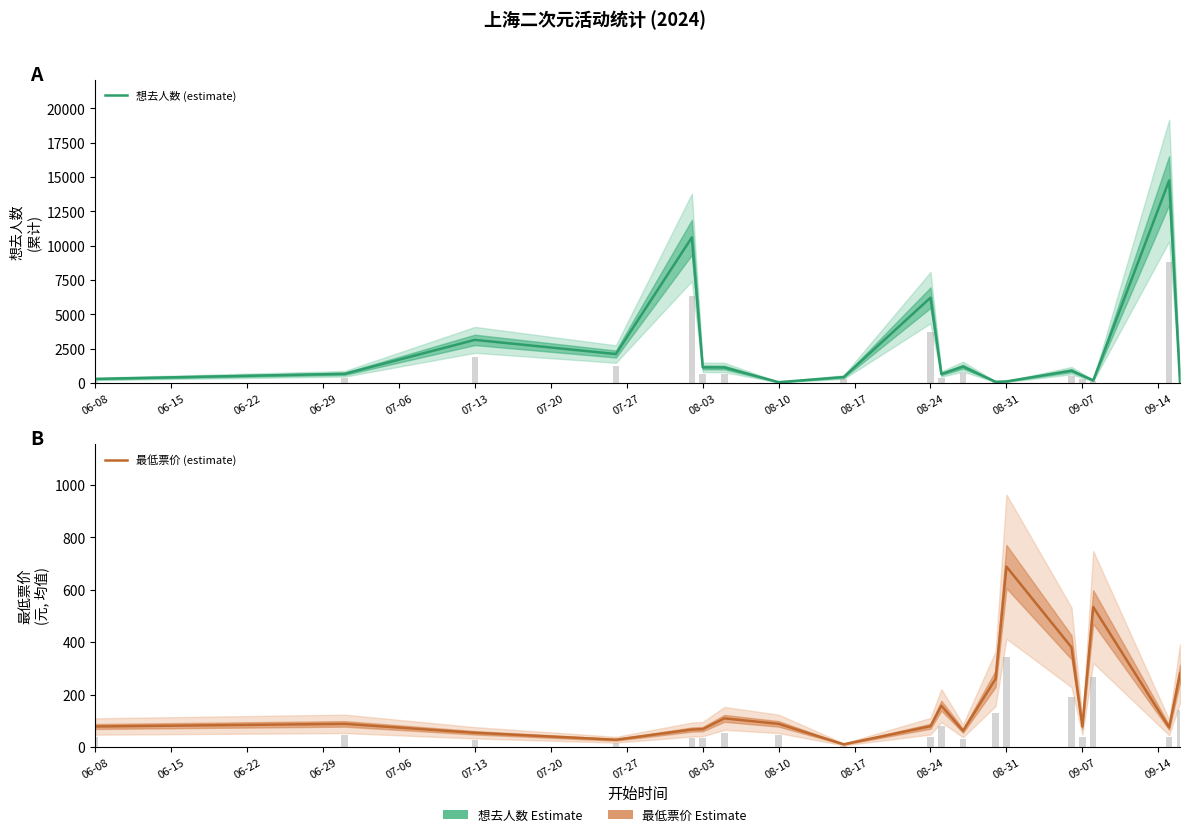

What is the average value of the 最低票价 (estimate) series?

167.4